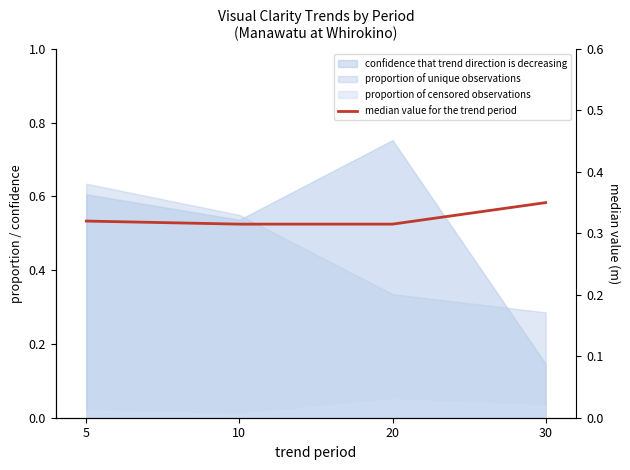

Reading left to right, list all the values displayed in this chart.

0.3	0.3	0.3	0.3